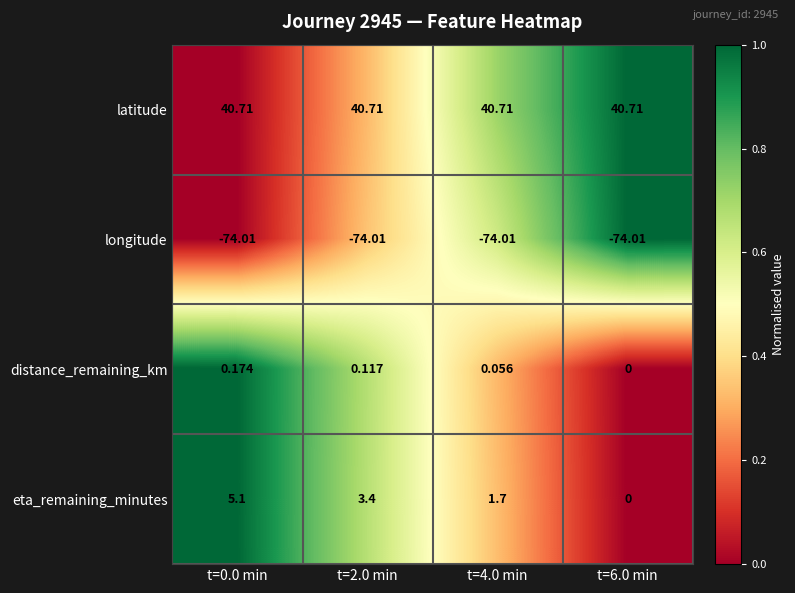

Which series has the largest range (max minus min)?

eta_remaining_minutes